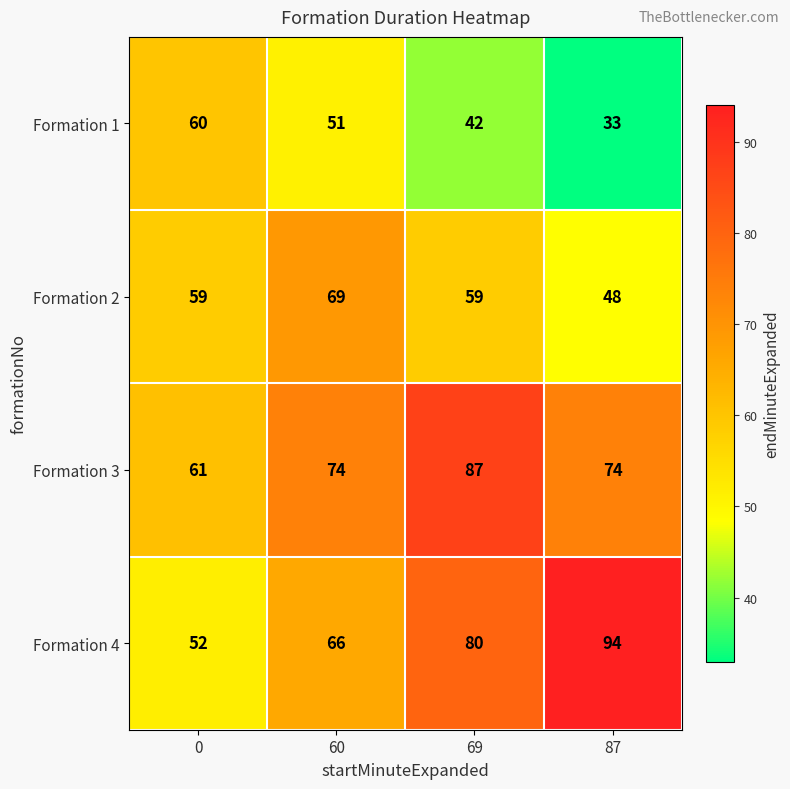

How many data points does each series have?

4